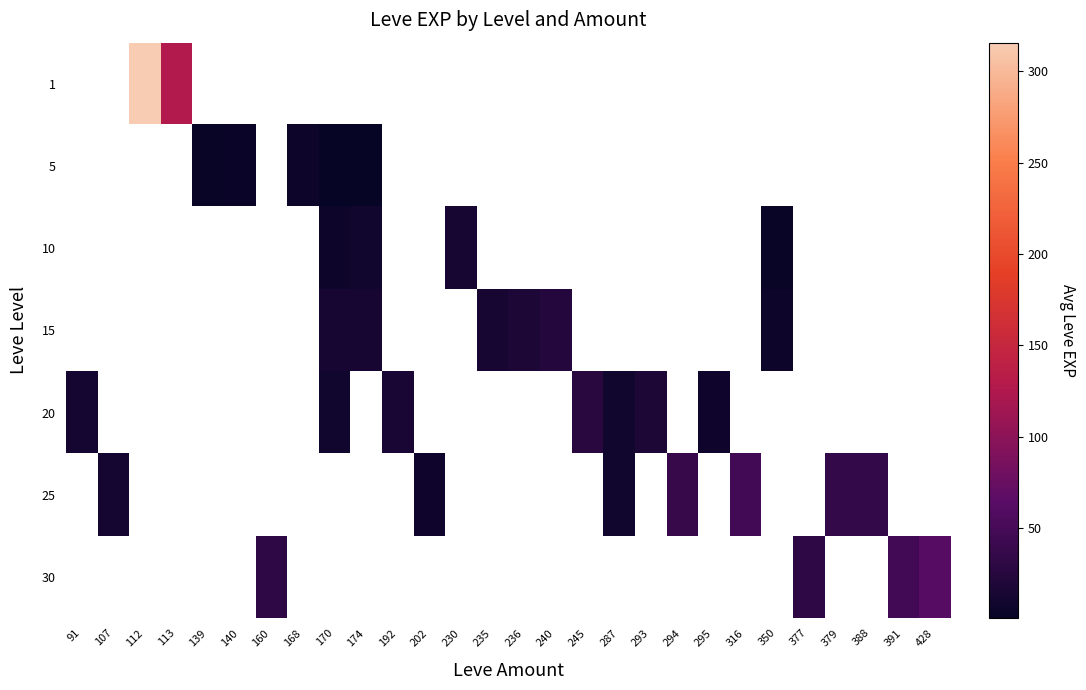

What is the difference between the highest and lowest values at 240?

24.0